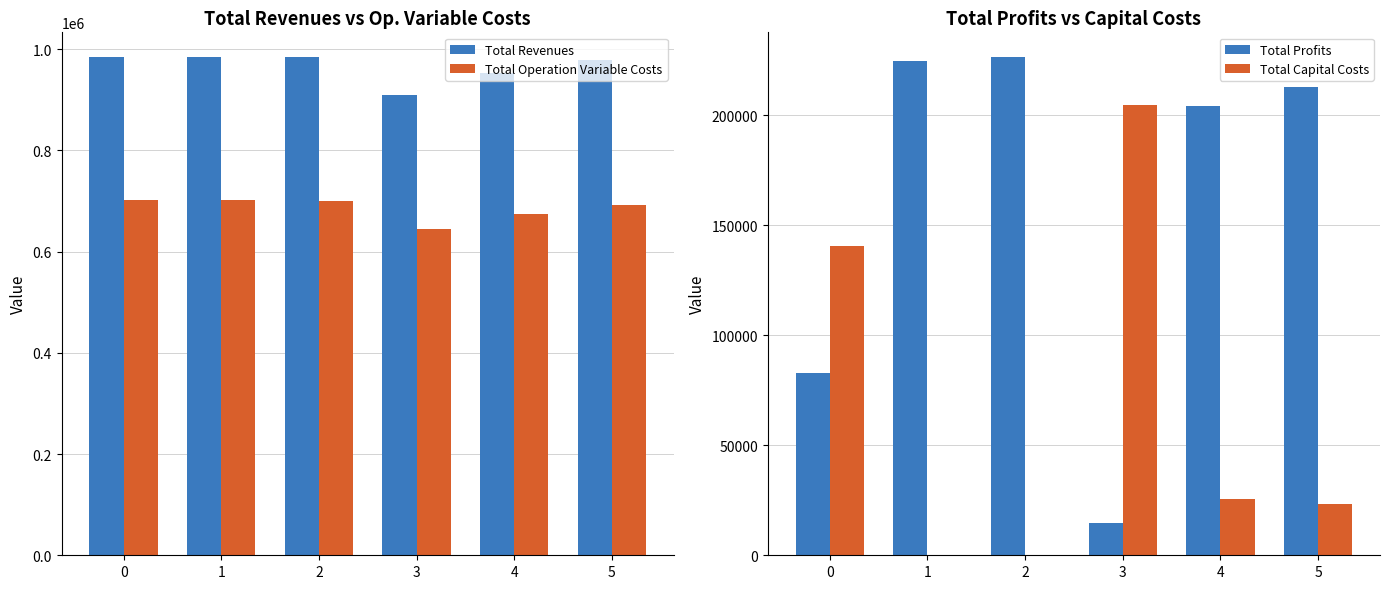

Which series has the widest spread of values?

Total Profits